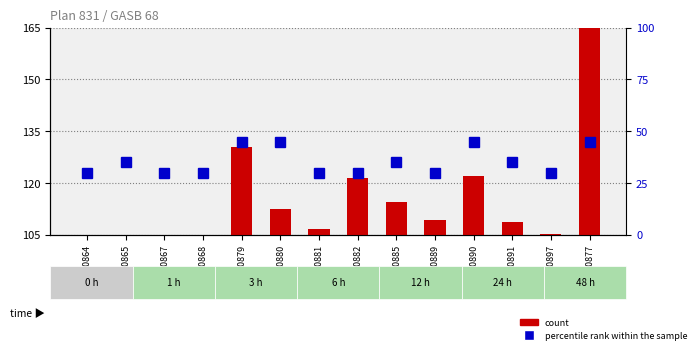

What is the value of the count bar at the 3rd from the left?

105.0